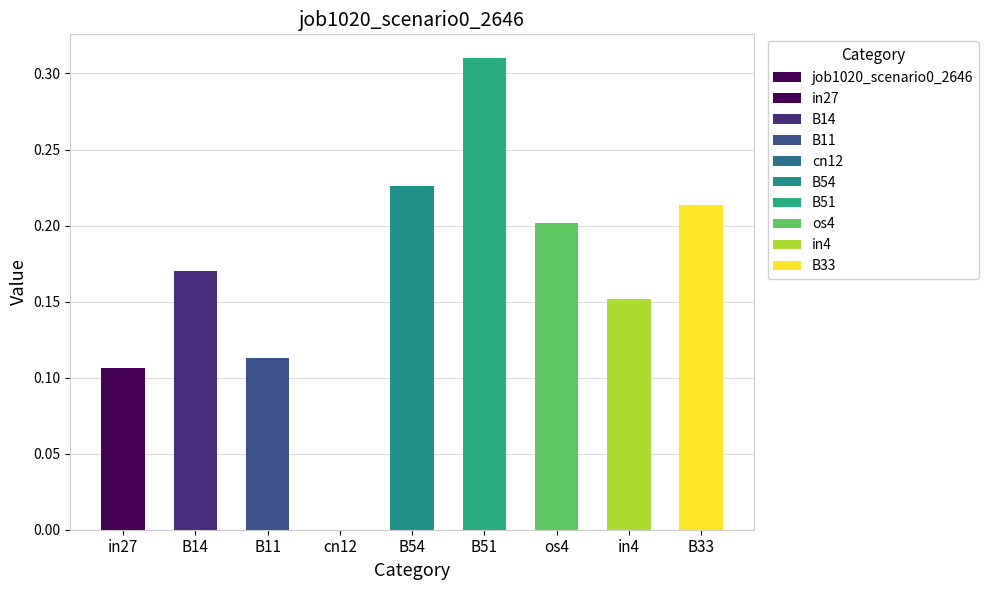

What value does the data have at B11?

0.1